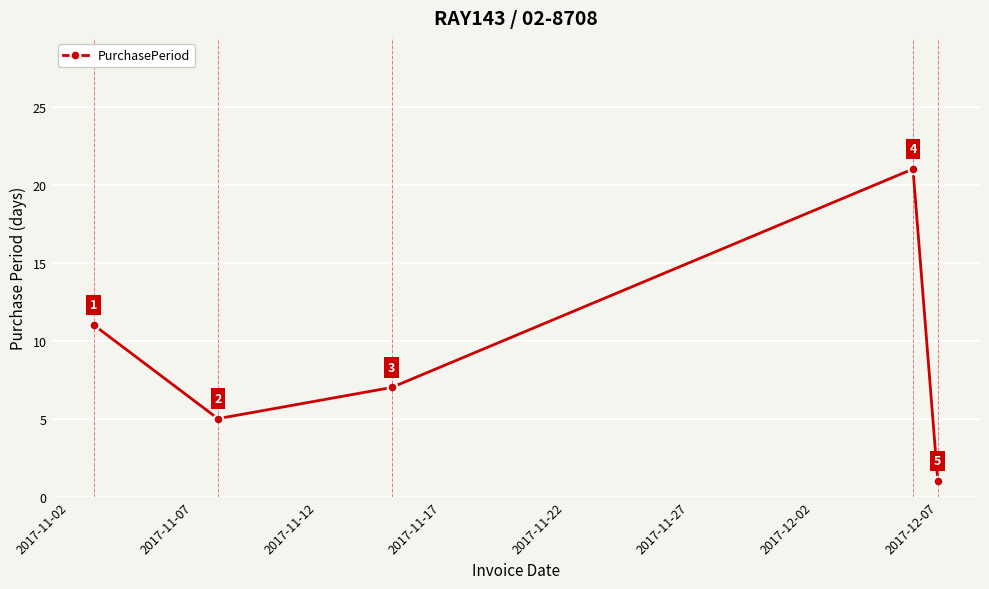

What is the difference between the maximum and second lowest values?

16